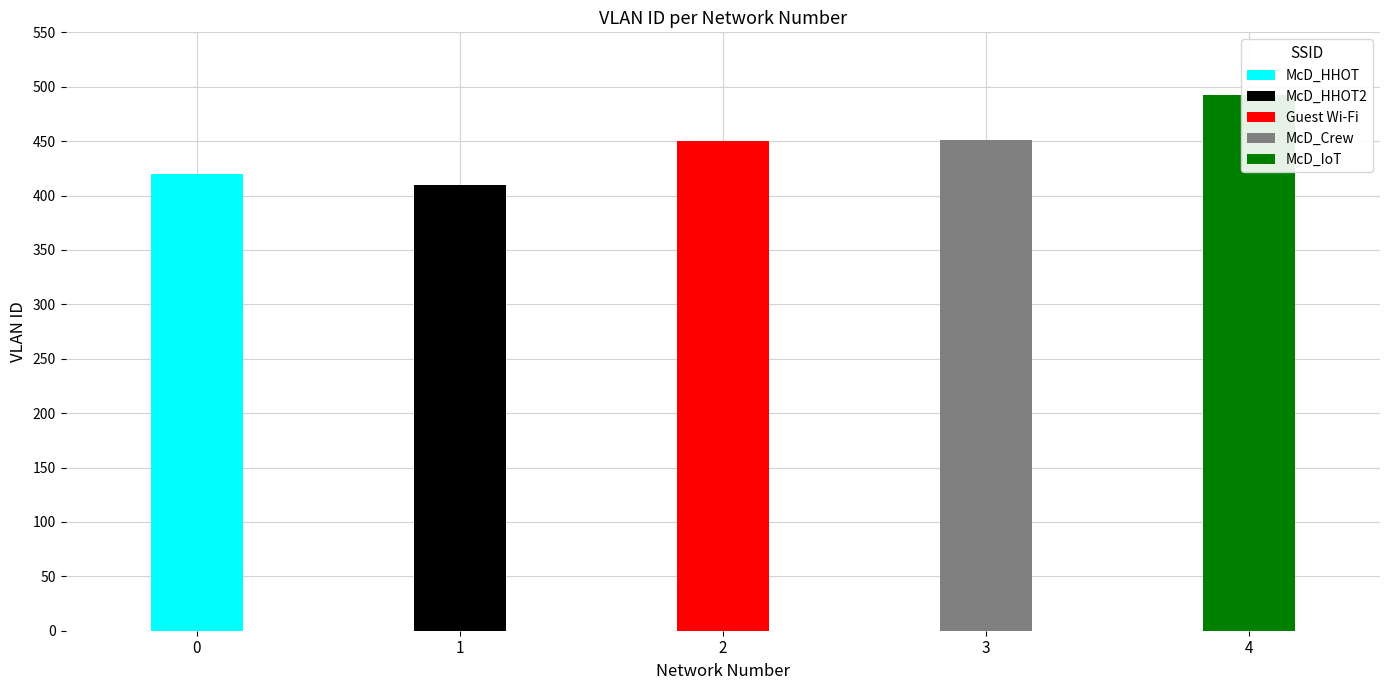

Does the chart contain stacked bars?

No